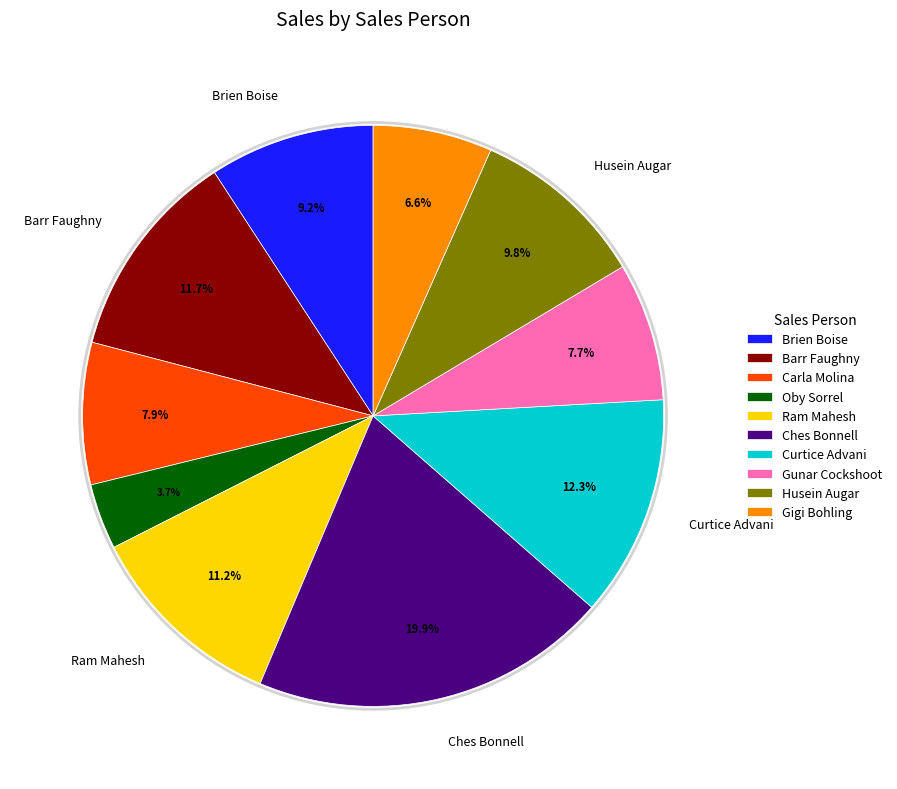

Count the number of slices in the pie.

10